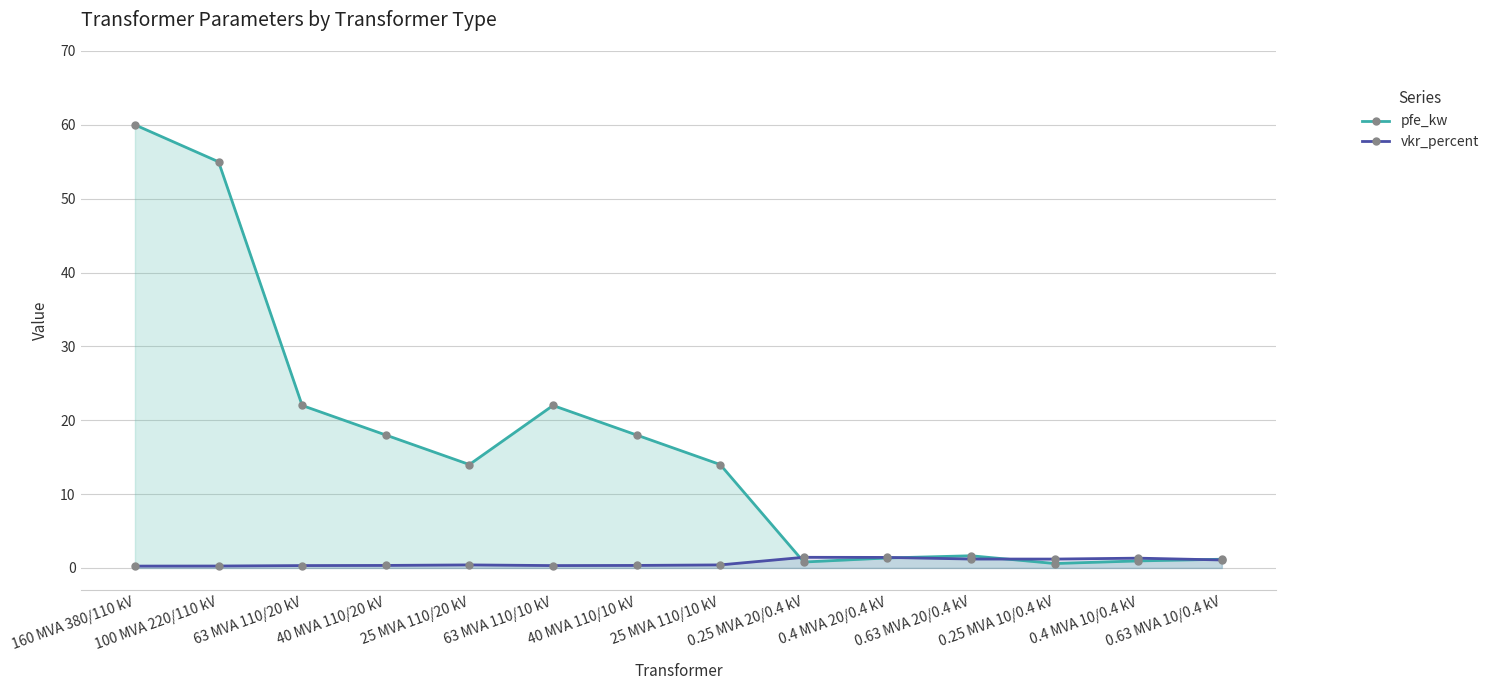

Which series has the largest range (max minus min)?

pfe_kw